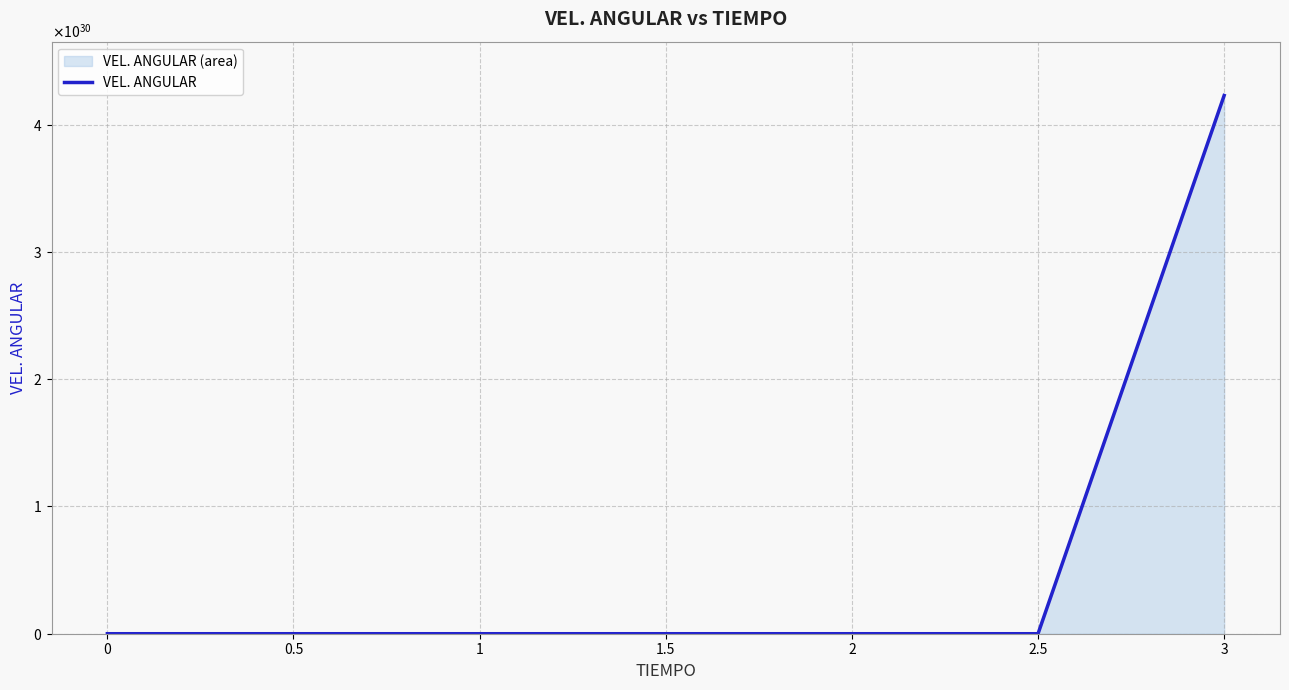

Rank the categories by value from highest to lowest.

3, 2.5, 2, 1.5, 1, 0.5, 0